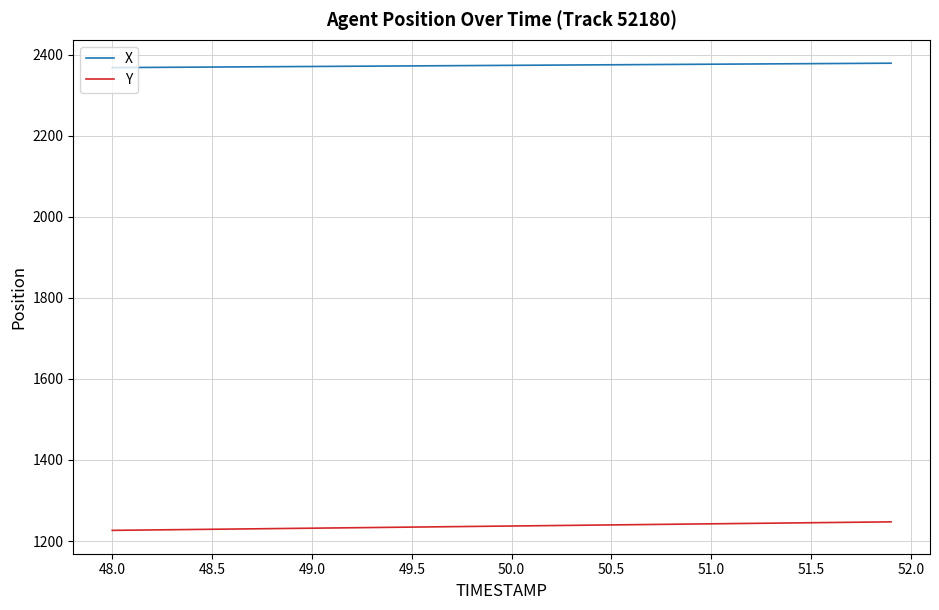

True or false: Y and X intersect in this chart.

False